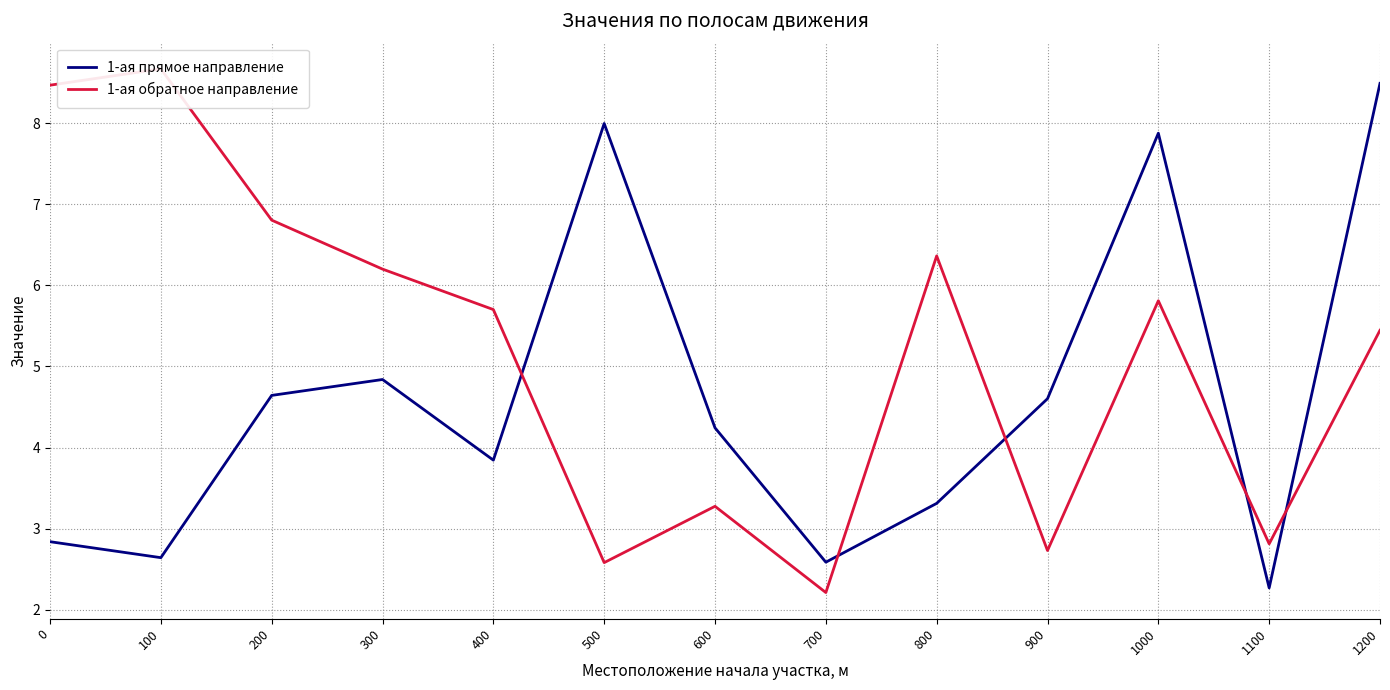

Read the 1-ая обратное направление value at 800.

6.4